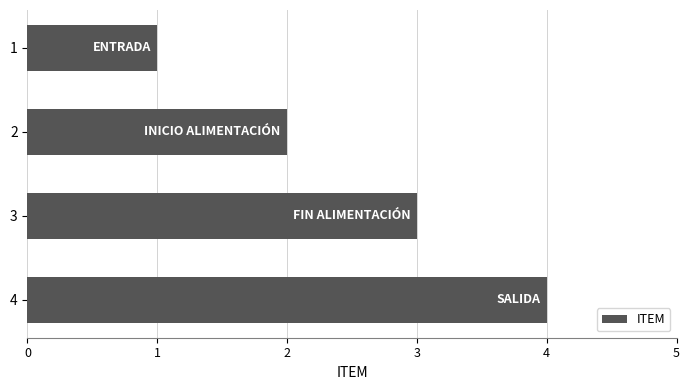

What is the sum of the values at 2 and 3?

5